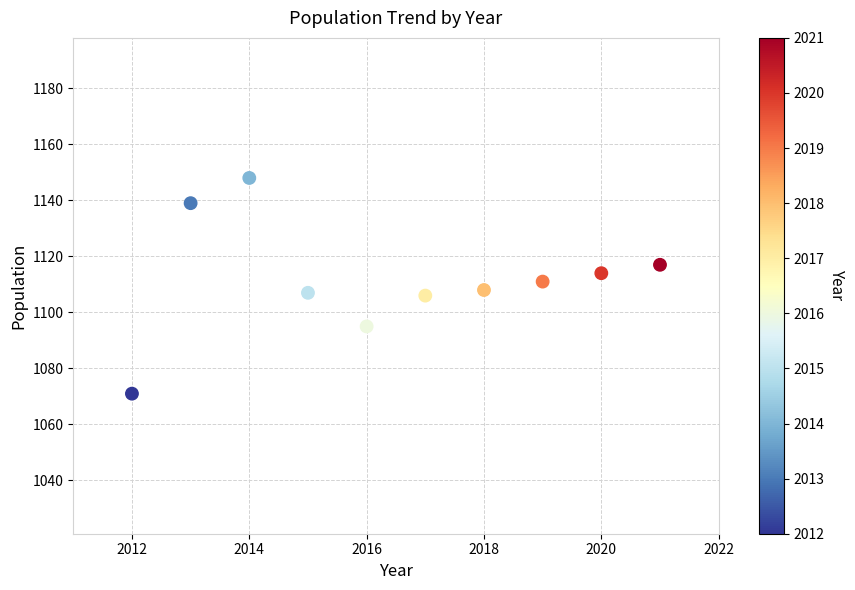

What is the average X value?

2016